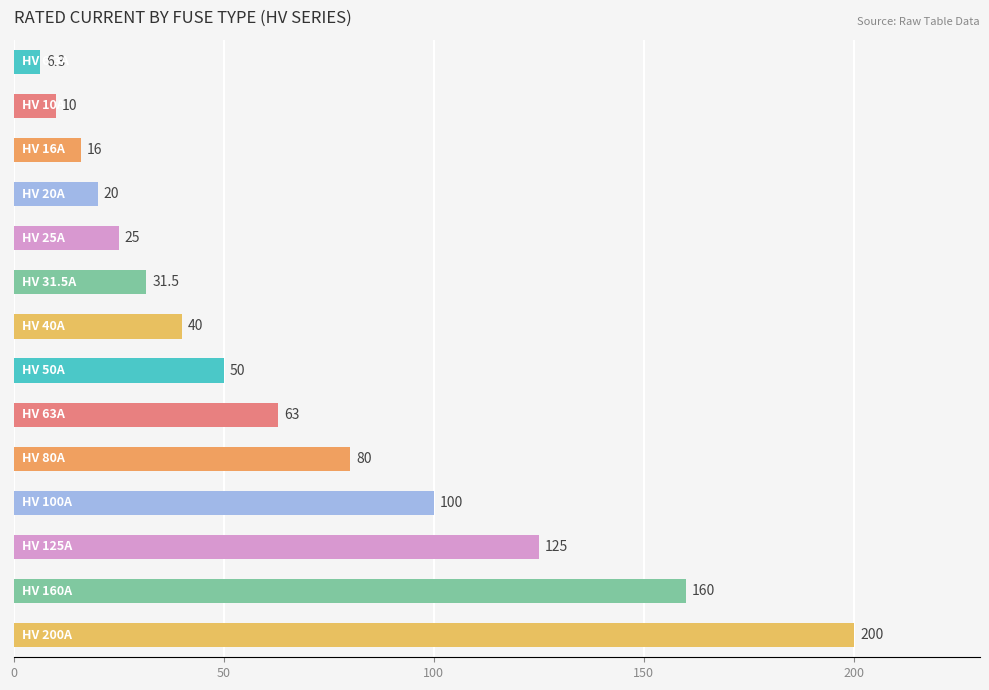

What is the average value?

66.2